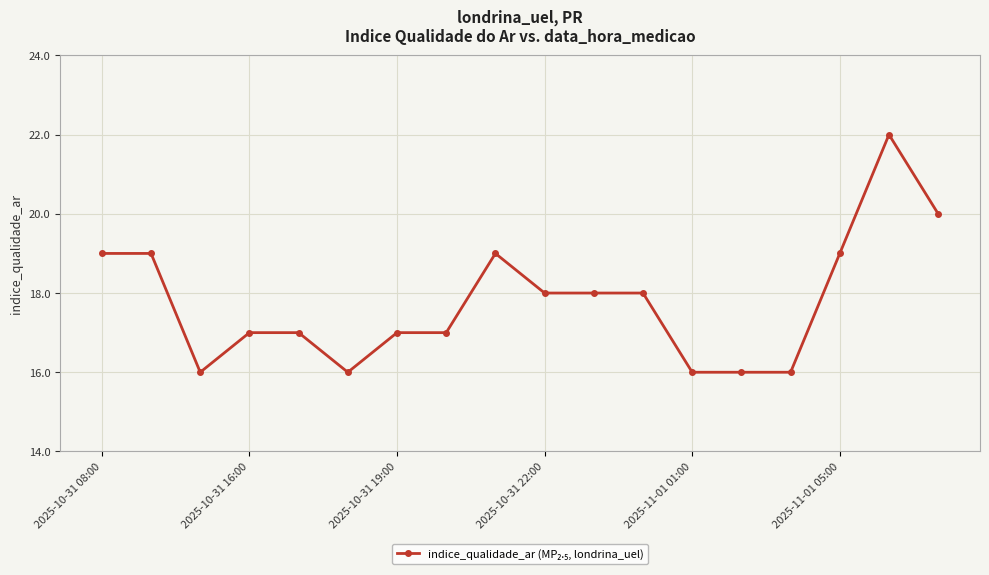

What is the difference between the maximum and minimum values?

6